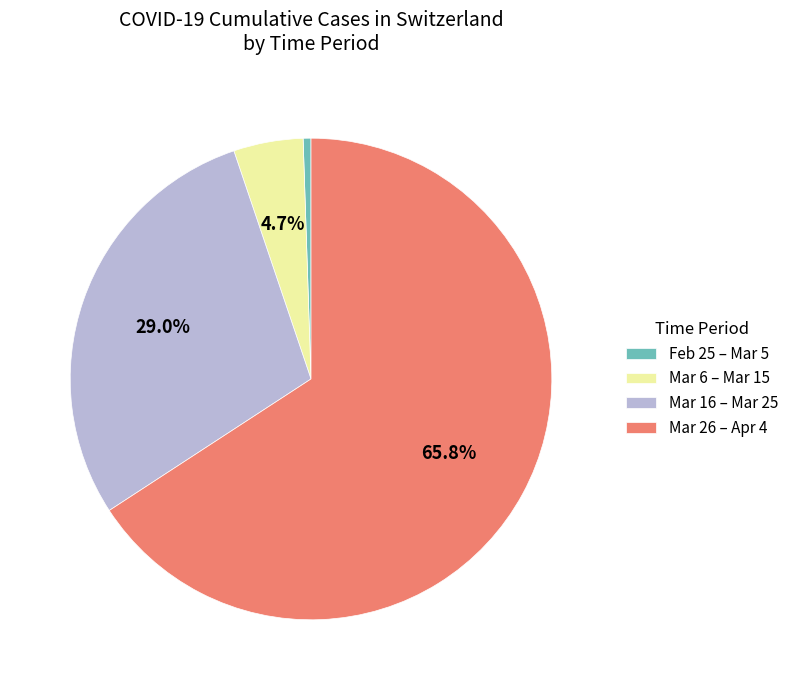

What percentage do Mar 26 – Apr 4 and Mar 16 – Mar 25 together represent?

94.8%